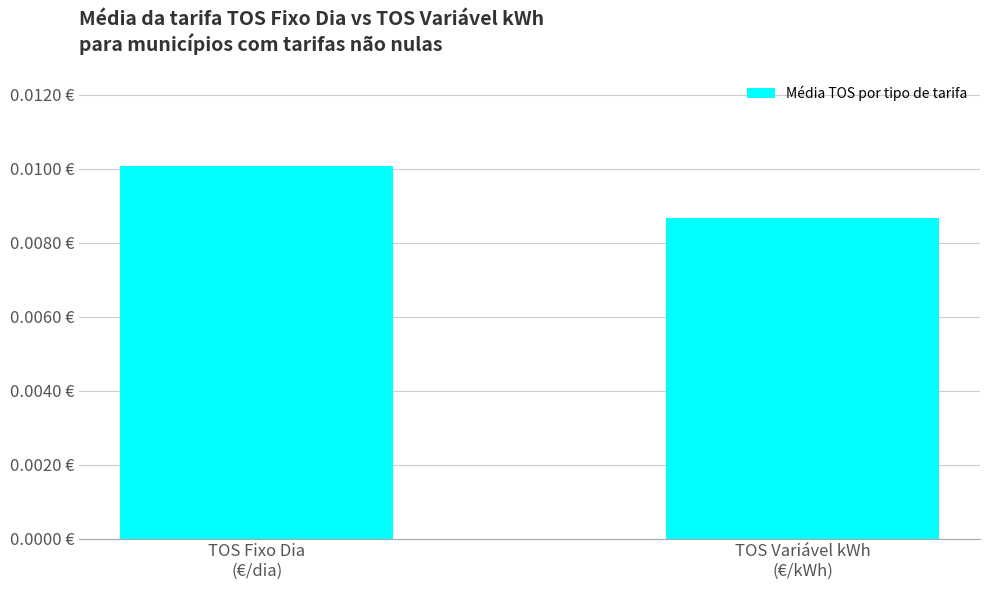

At which category does the chart reach its peak across all series?

TOS Fixo Dia
(€/dia)